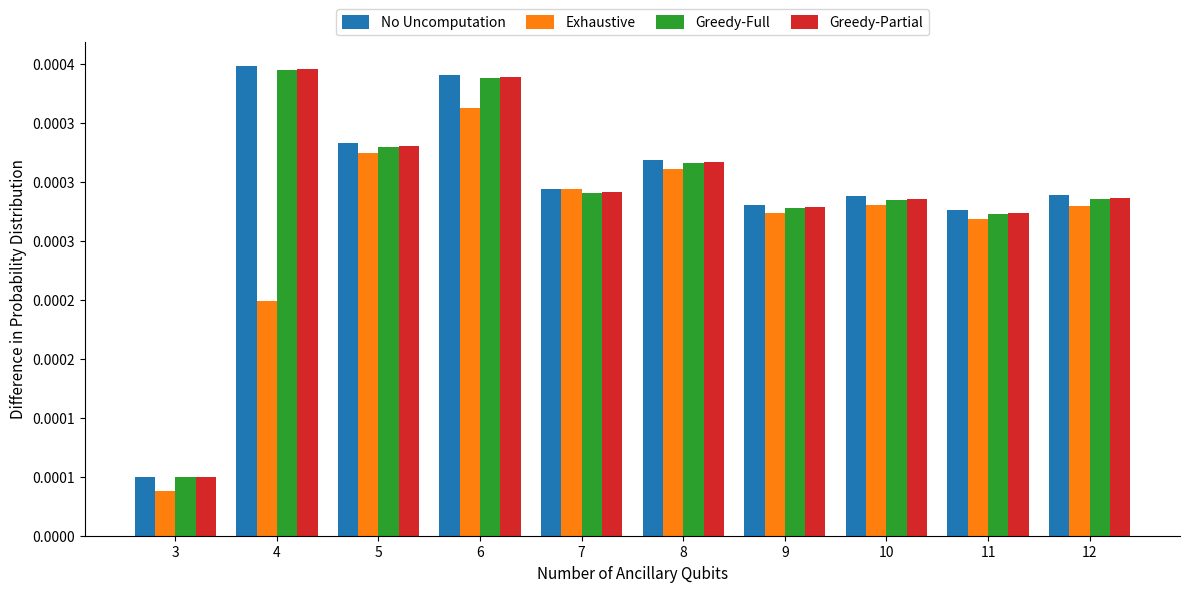

Are the bars grouped side by side (vs. stacked)?

Yes